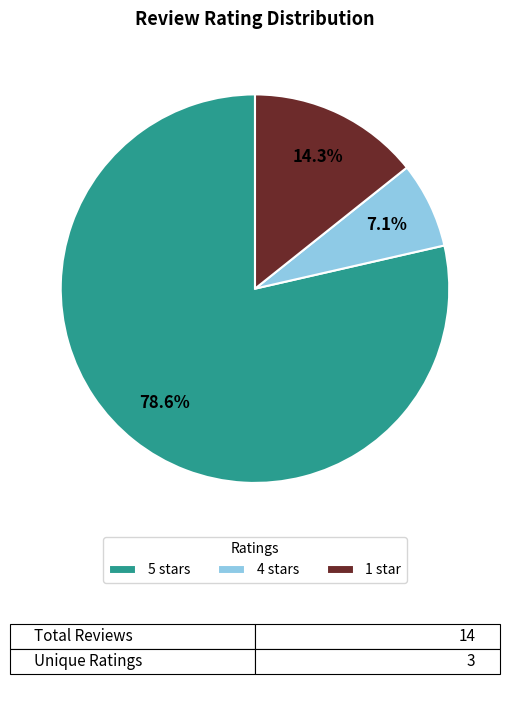

Which slice is the smallest?

4 stars